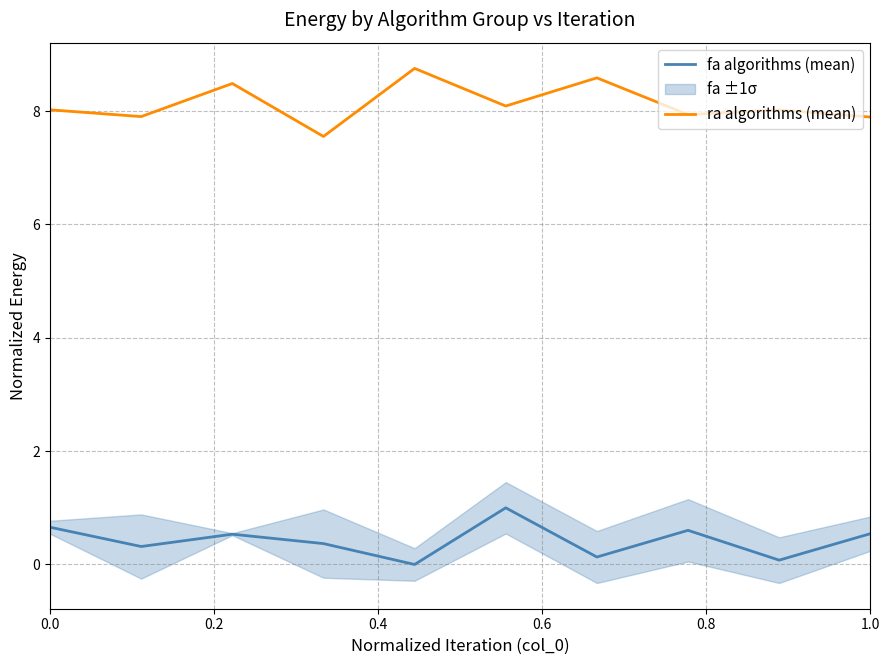

At how many categories does at least one series exceed 7?

10